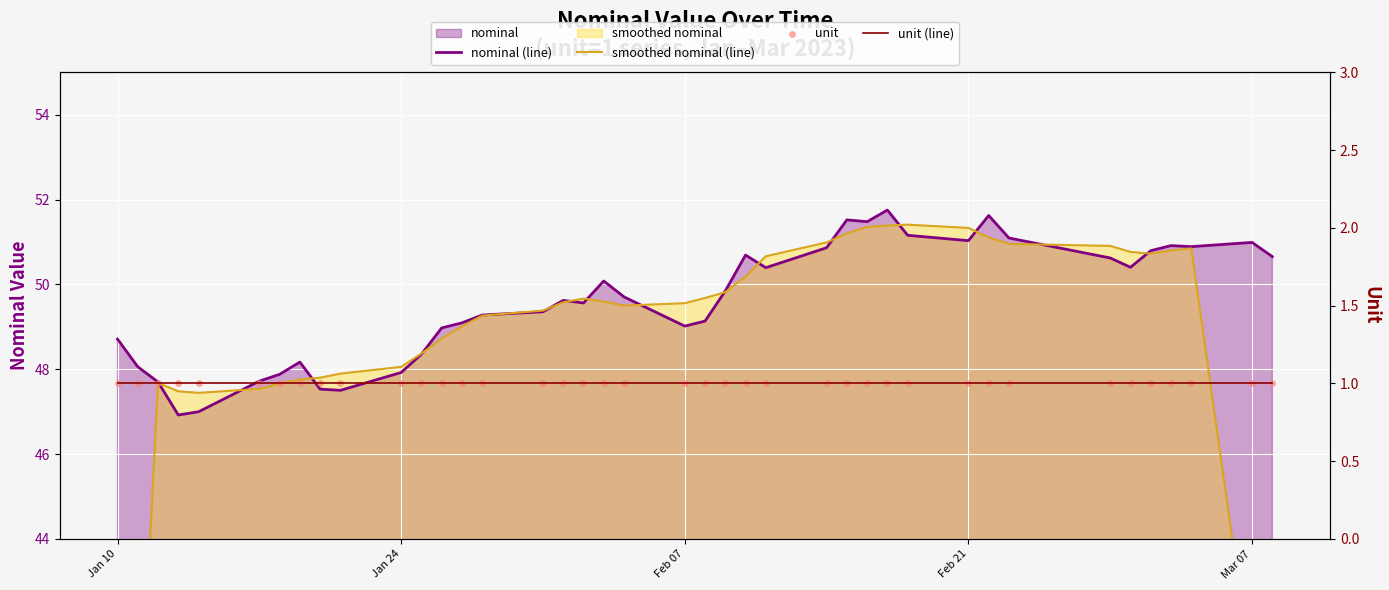

What are all the series names shown in the legend?

nominal (line), smoothed nominal (line), unit (line), unit